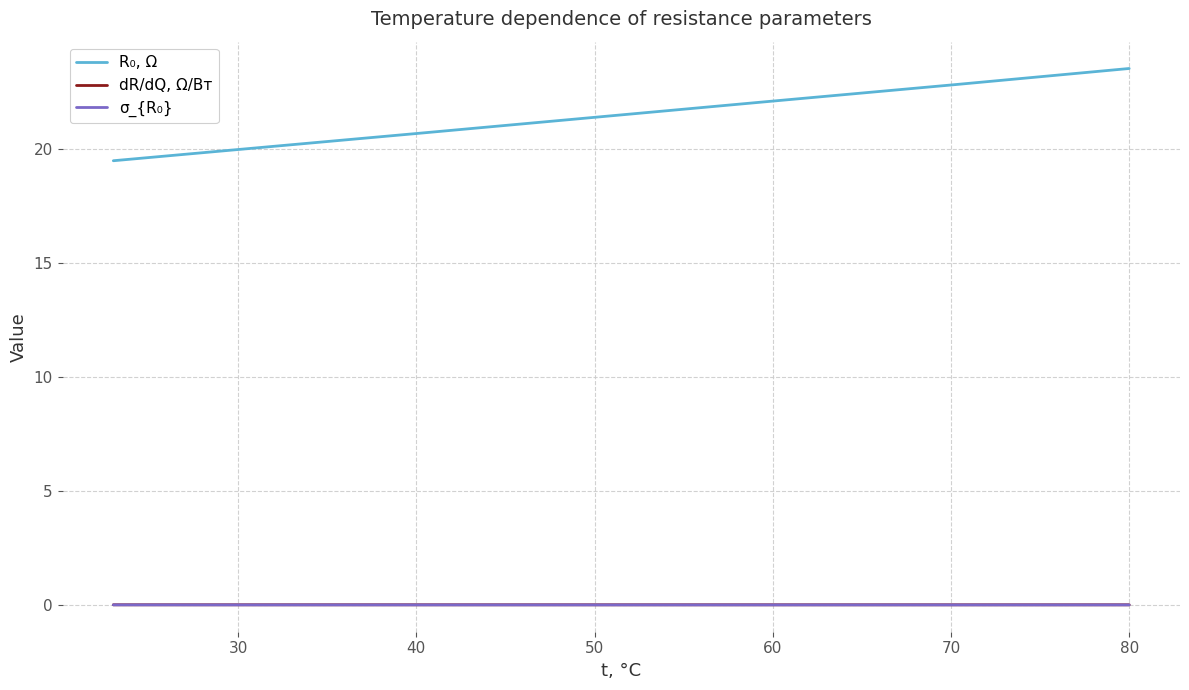

Rank the series by their maximum value, from lowest to highest.

σ_{R₀}, dR/dQ, Ω/Вт, R₀, Ω